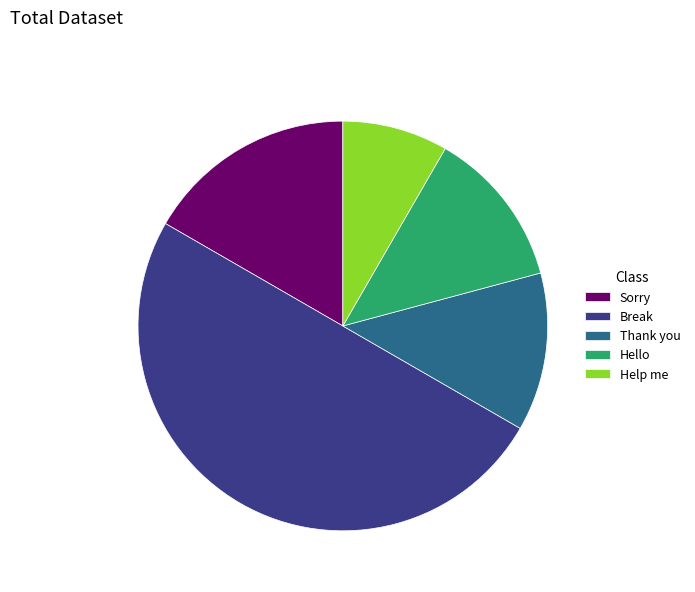

Is Help me the majority of the pie?

No